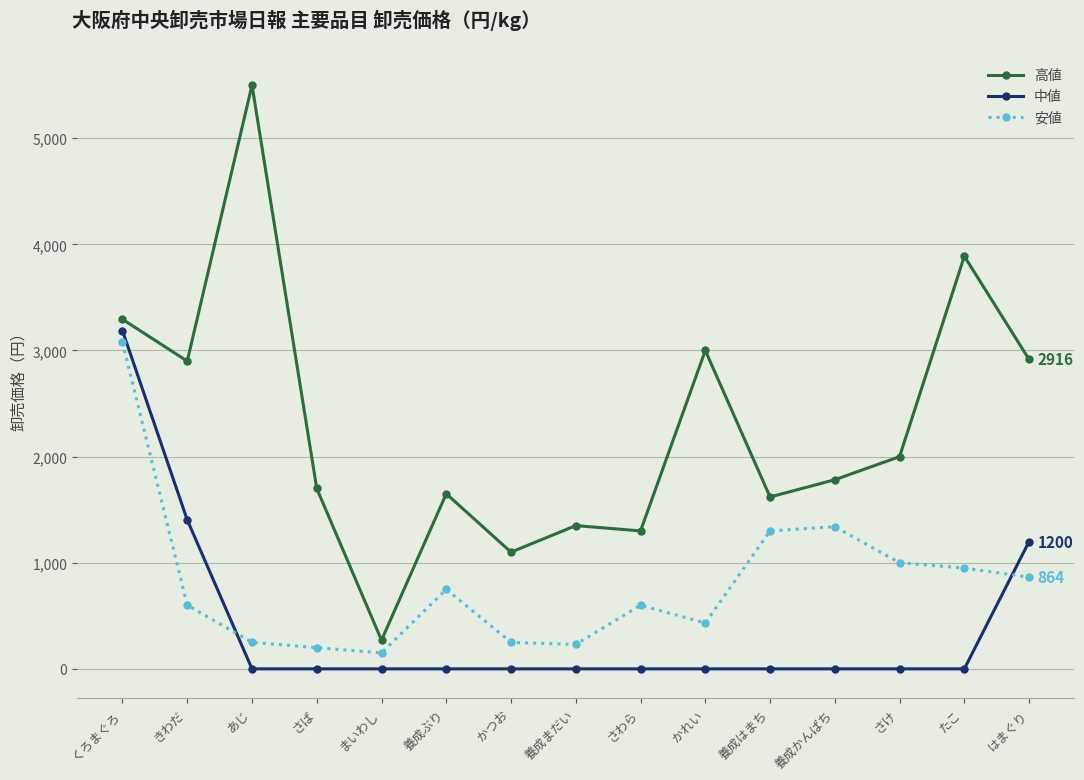

In 安値, how many points are higher than both neighbors (excluding endpoints)?

3